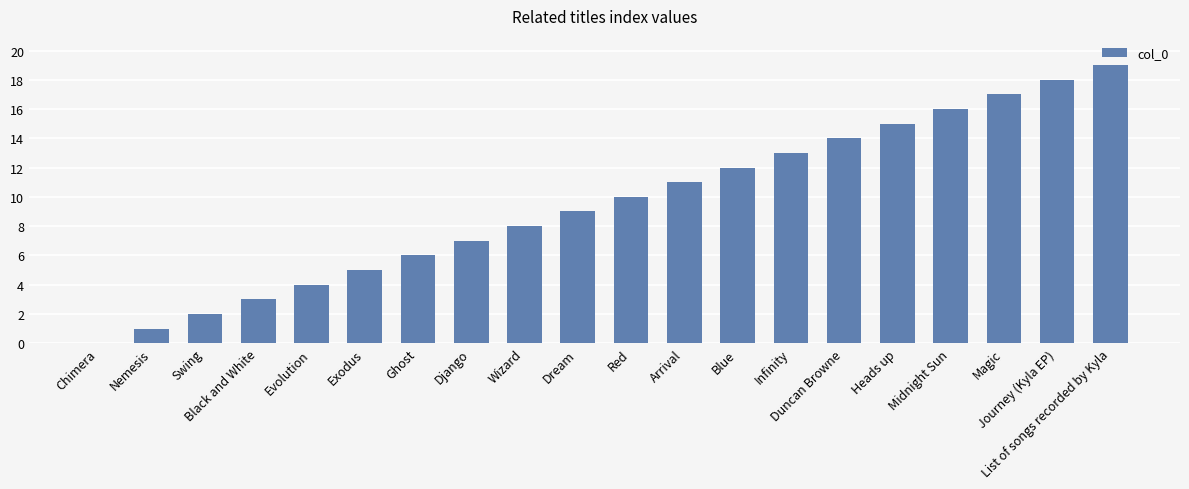

Which has a higher value, Dream or Evolution?

Dream